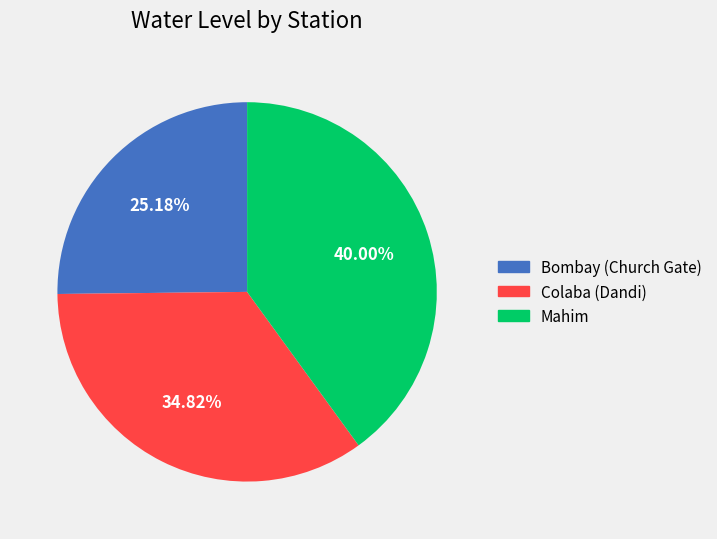

Count the number of slices in the pie.

3